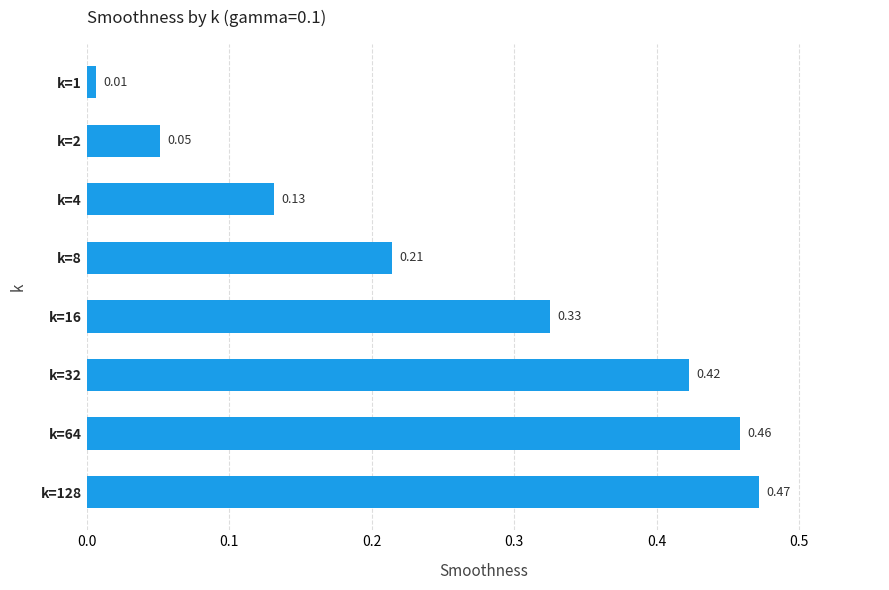

Does the chart contain stacked bars?

No